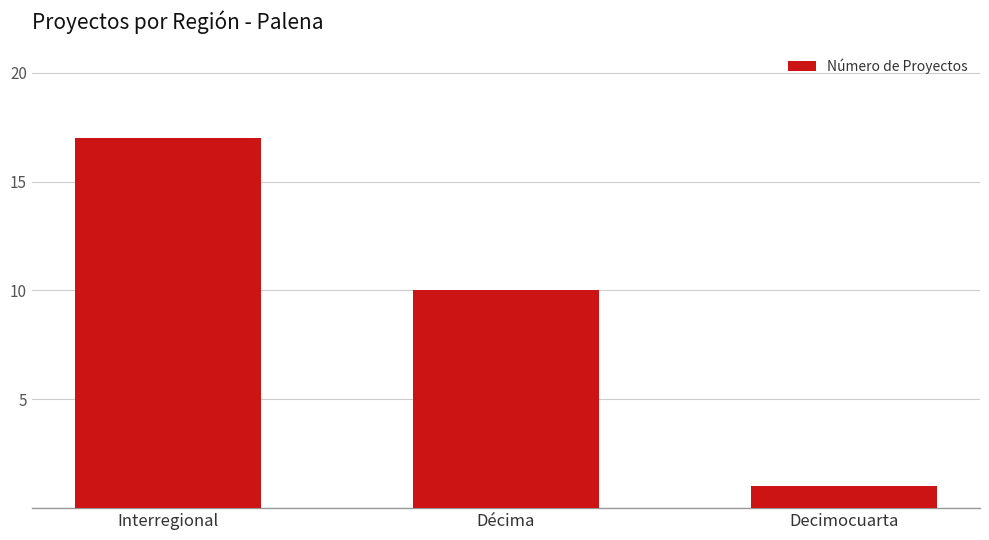

What is the label of the 3rd bar from the left?

Decimocuarta